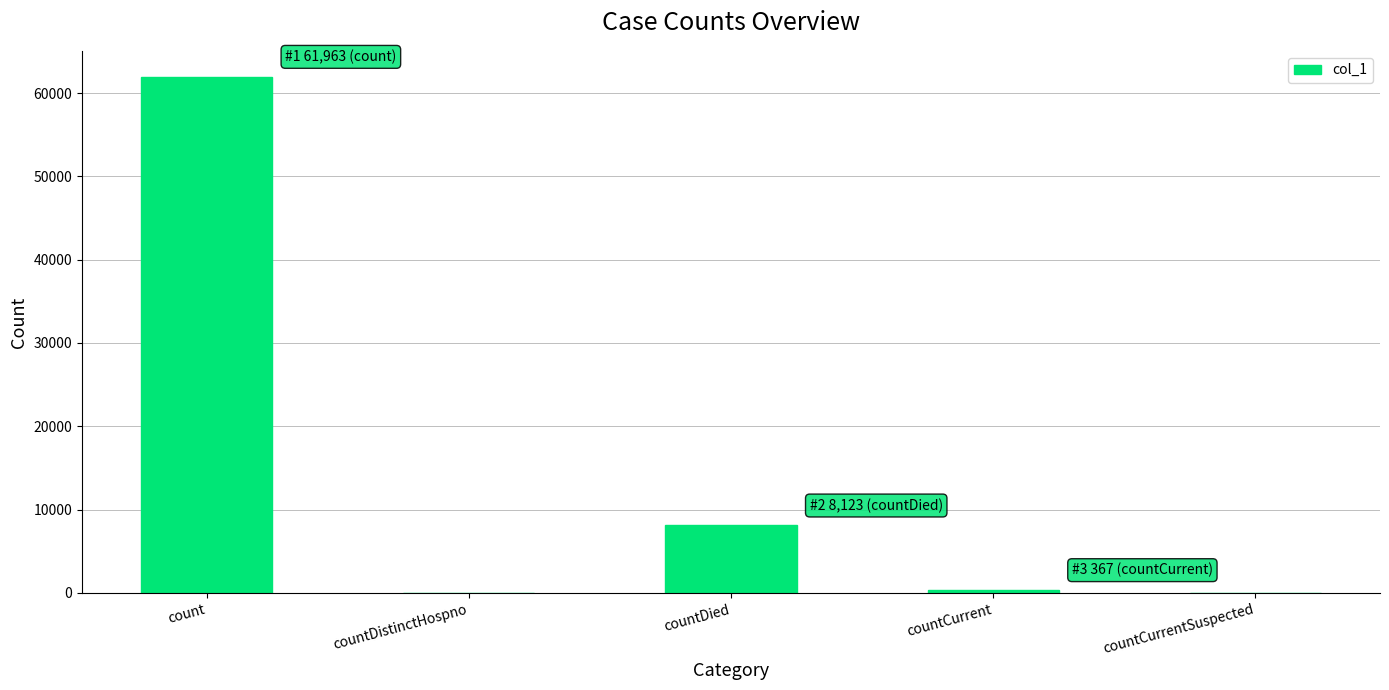

How many distinct data groups are displayed?

1